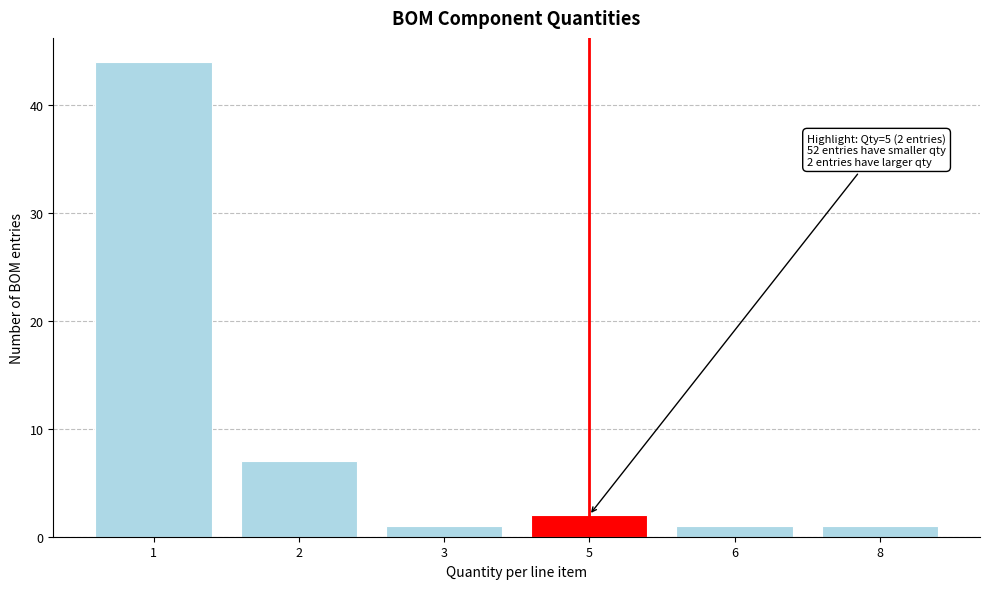

Reading left to right, transcribe all the data shown in this chart.

1=44	2=7	3=1	5=2	6=1	8=1